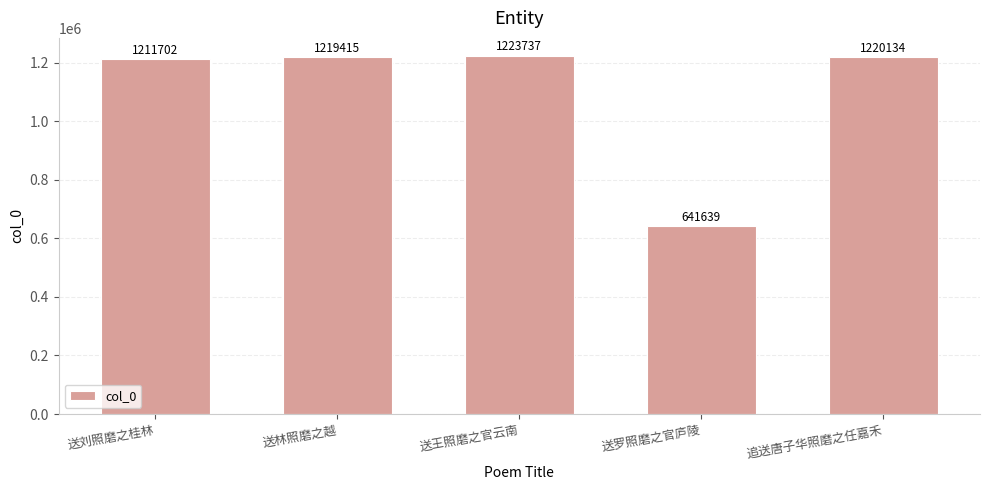

Which category has the highest value across all series?

送王照磨之官云南